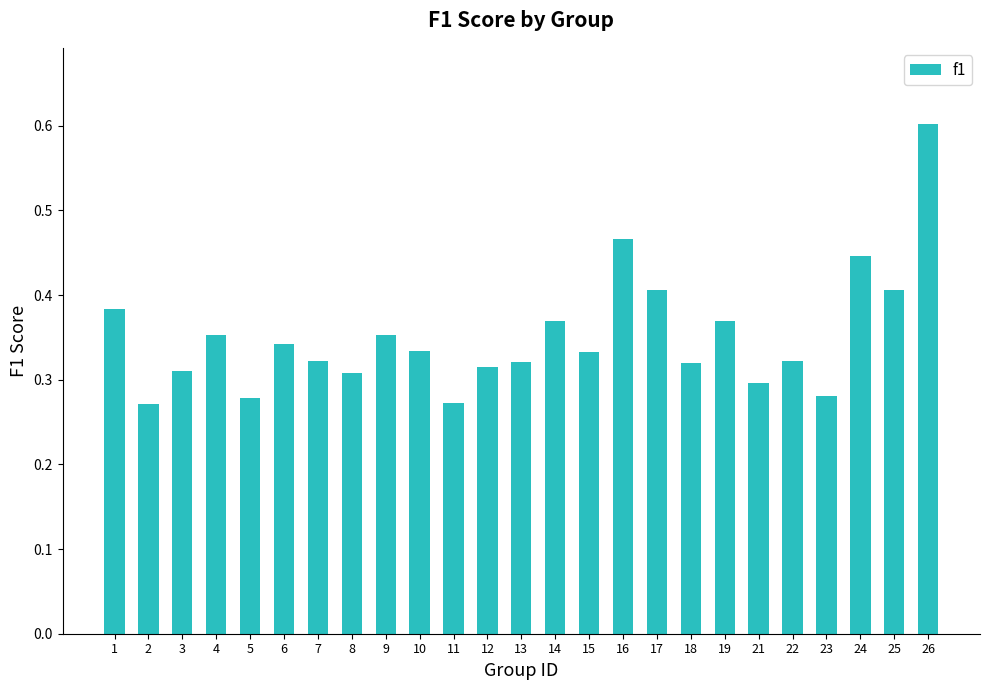

What is the sum of the values at 24 and 18?

0.8